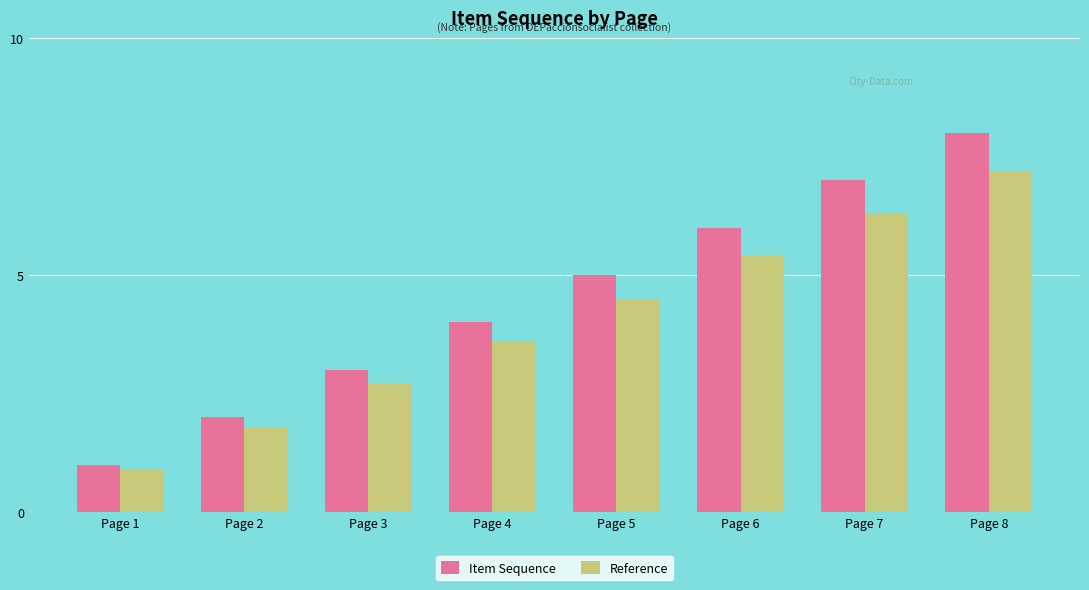

Reading left to right, list all the values displayed in this chart.

Item Sequence: 1.0	2.0	3.0	4.0	5.0	6.0	7.0	8.0
Reference: 0.9	1.8	2.7	3.6	4.5	5.4	6.3	7.2